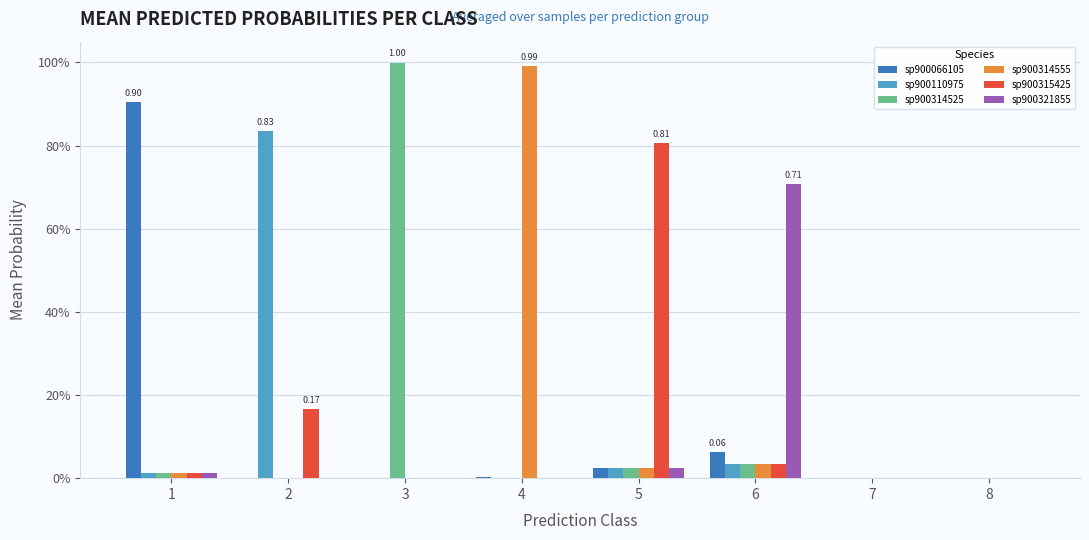

Are the bars grouped side by side (vs. stacked)?

Yes